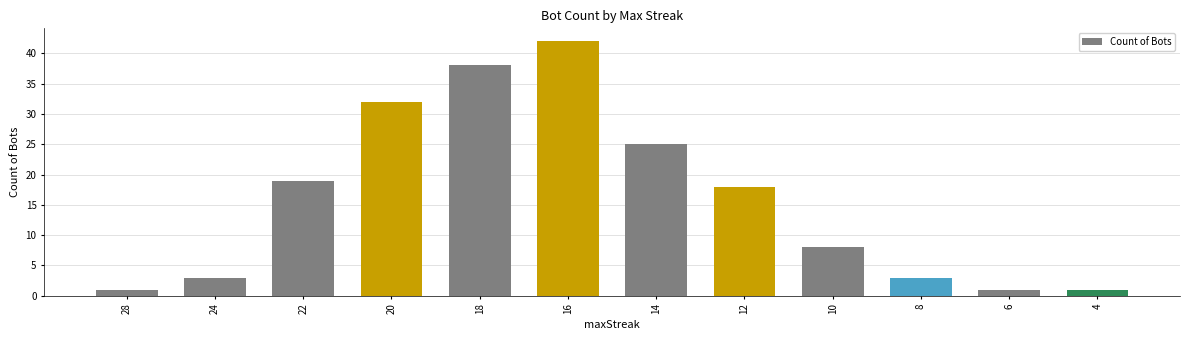

Which has a higher value, 12 or 14?

14